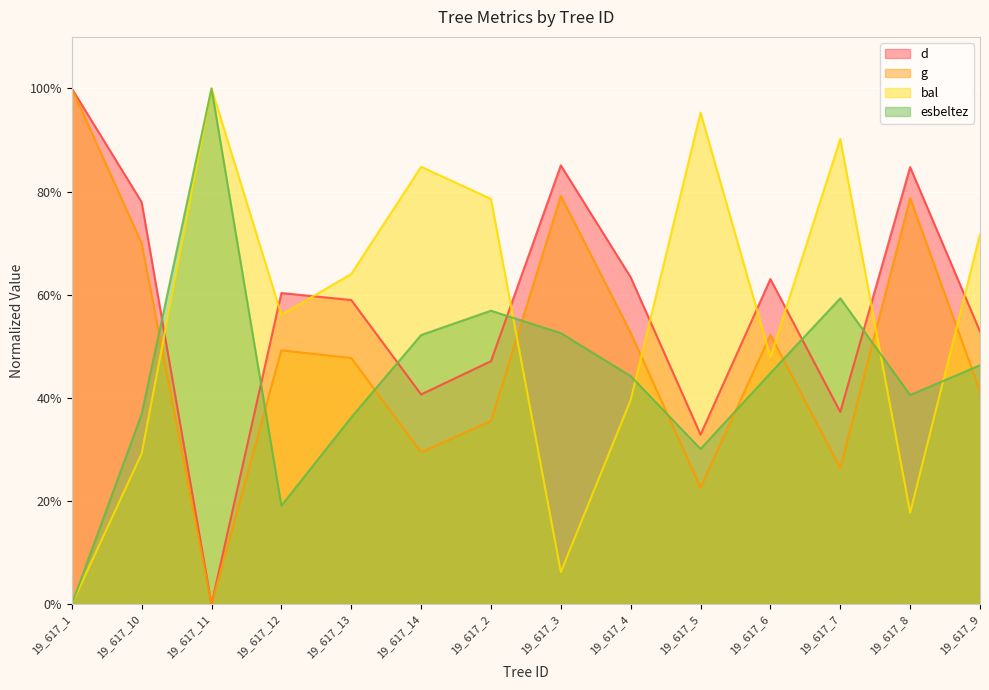

Which category has the highest value in the g series?

19_617_1